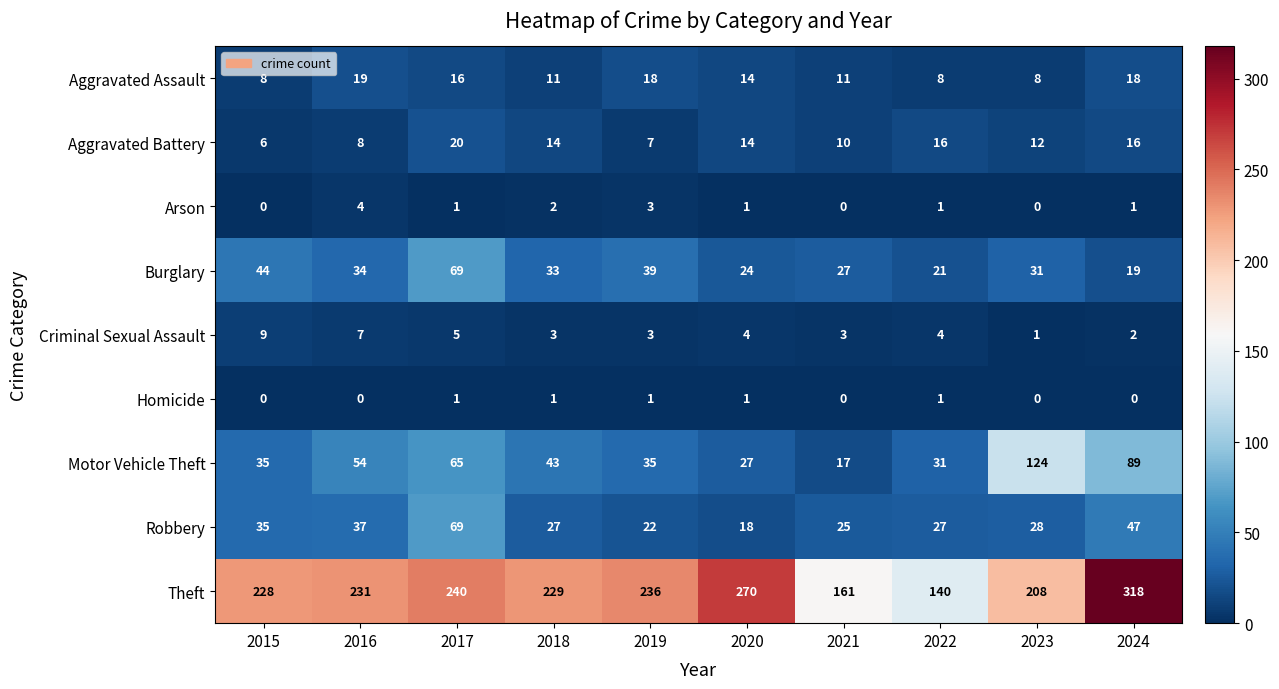

What is the total value across all series at 2020?

373